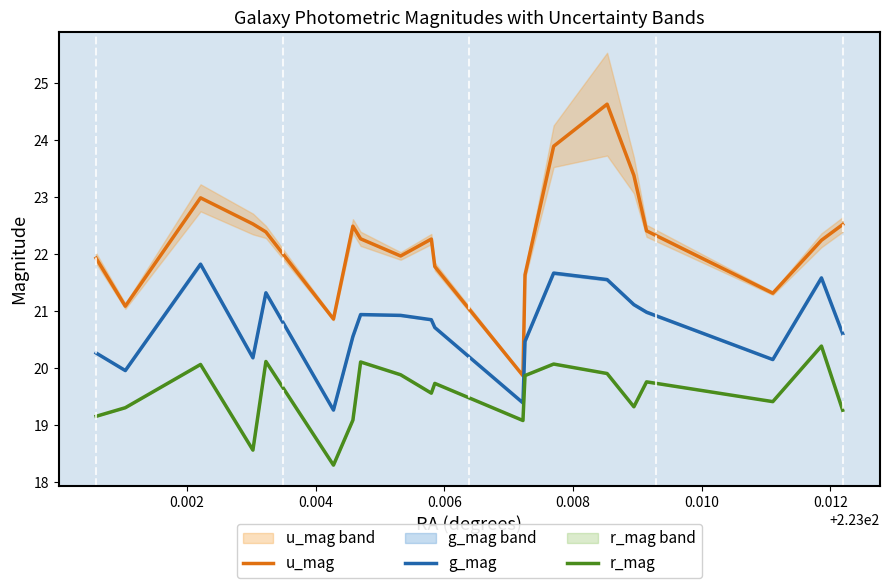

Reading left to right, extract all data points from this chart.

u_mag: 21.9	21.1	23.0	22.5	22.4	20.9	22.5	22.3	22.0	22.3	21.8	19.9	21.6	23.9	24.6	23.4	22.4	21.3	22.2	22.5
g_mag: 20.3	20.0	21.8	20.2	21.3	19.3	20.6	20.9	20.9	20.9	20.7	19.4	20.5	21.7	21.6	21.1	21.0	20.2	21.6	20.6
r_mag: 19.2	19.3	20.1	18.6	20.1	18.3	19.1	20.1	19.9	19.6	19.7	19.1	19.9	20.1	19.9	19.3	19.8	19.4	20.4	19.3